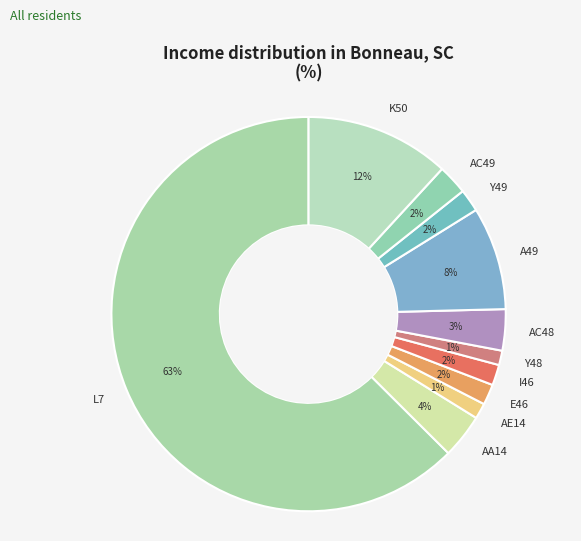

To the nearest percent, what is the difference between the AC49 and Y48 slice percentages?

1%